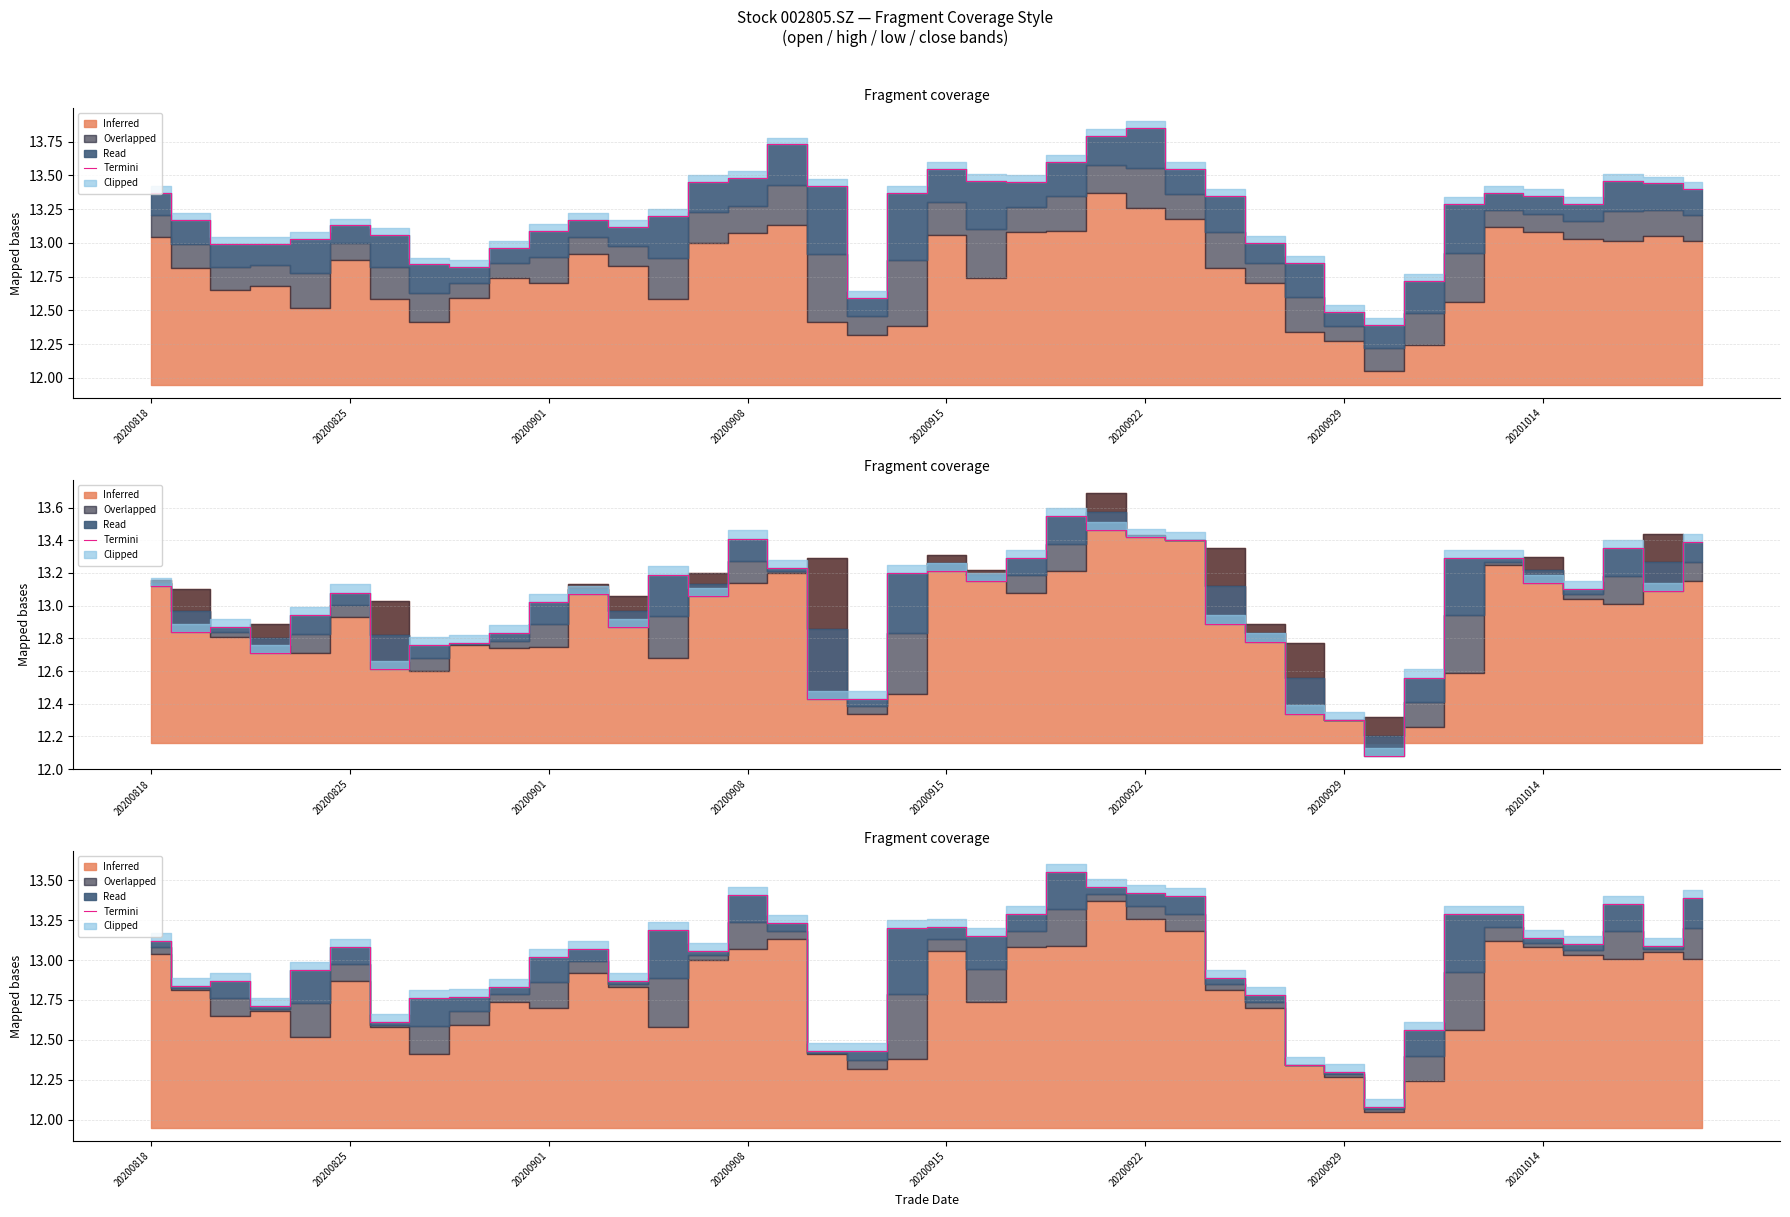

What is the change in value from 13 to 15?

+0.2